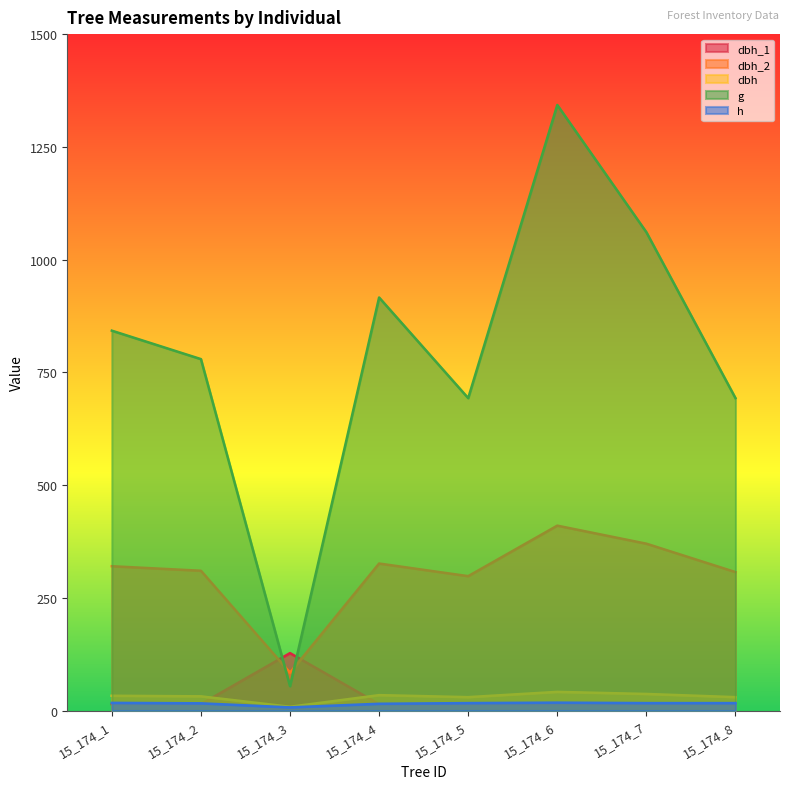

Read the dbh_2 value at 15_174_7.

370.0